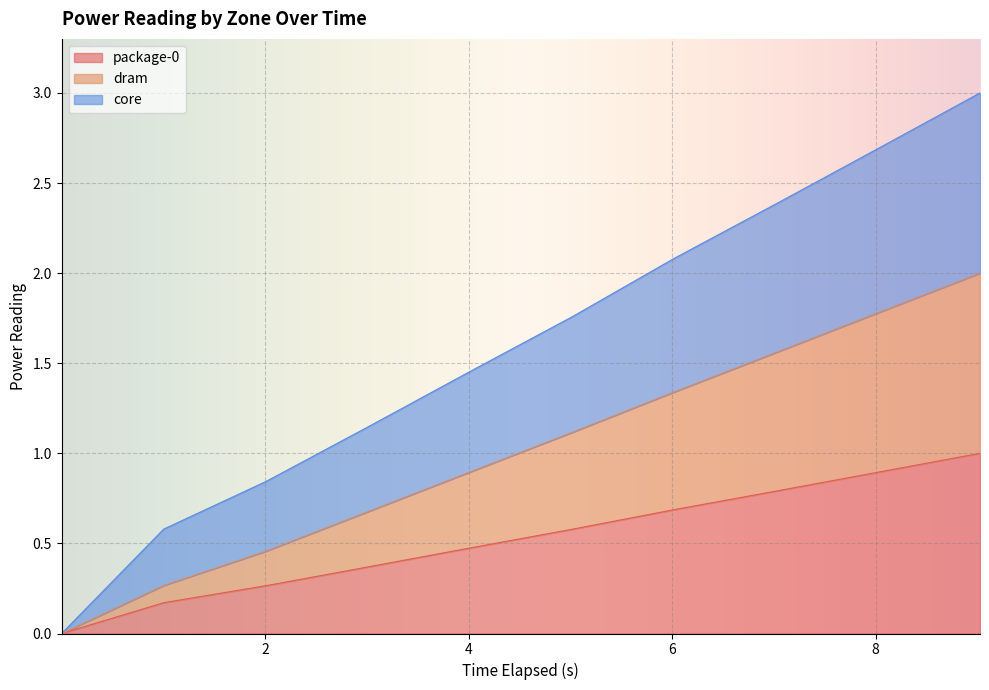

List the series in order of their overall mean, highest first.

core, dram, package-0